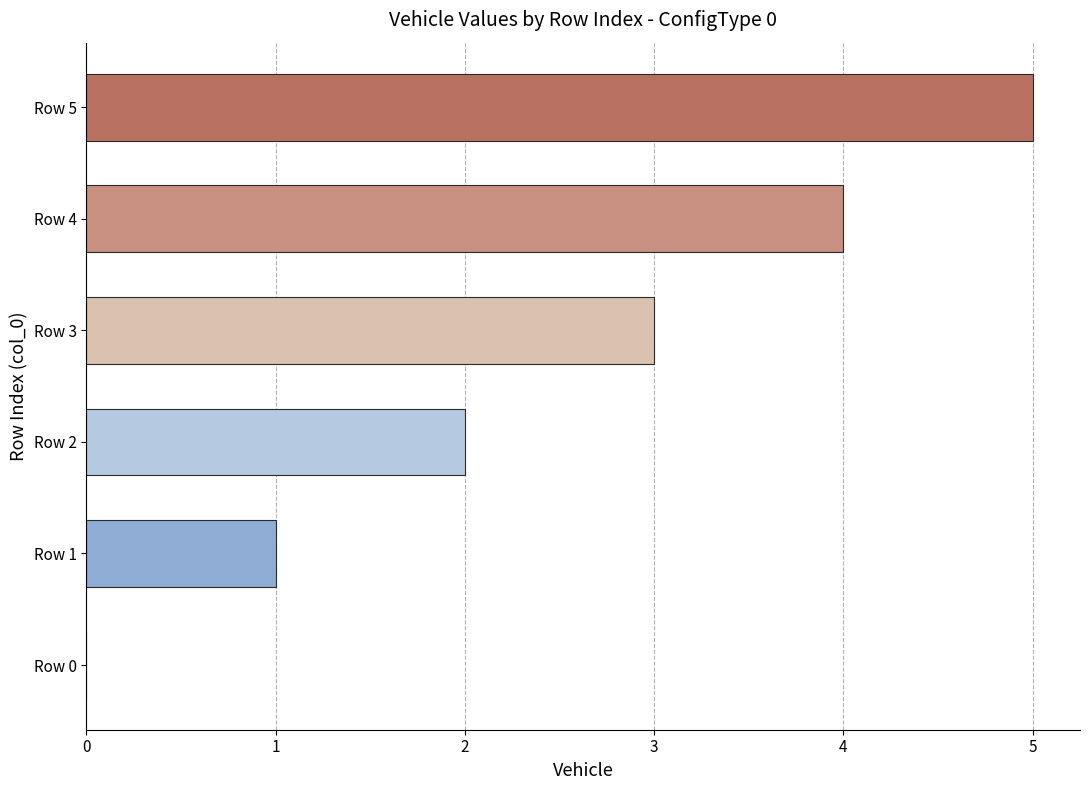

Between Row 1 and Row 5, which is larger?

Row 5